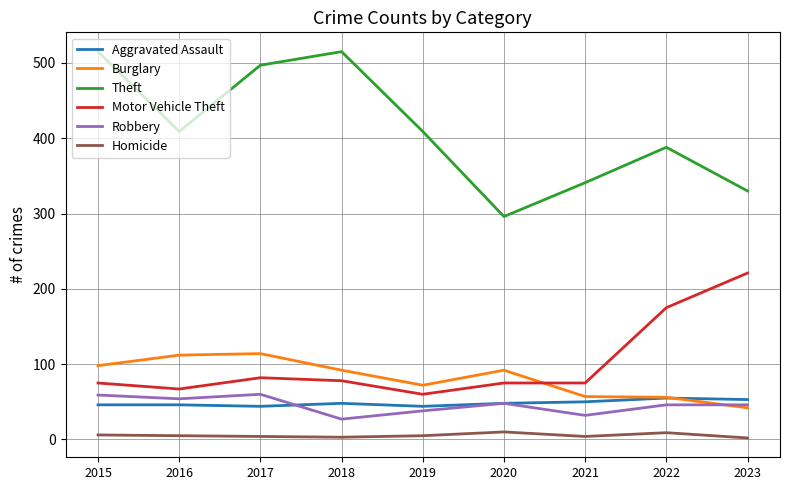

Which series has the largest total across all categories?

Theft